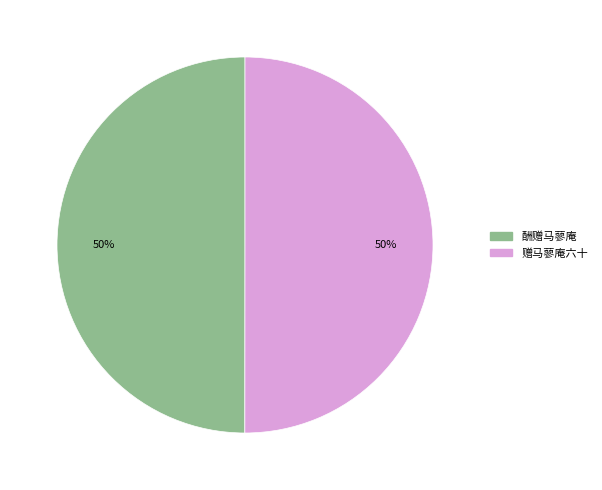

What is the ratio of the value at 赠马蓼庵六十 to the value at 酬赠马蓼庵?

1.0